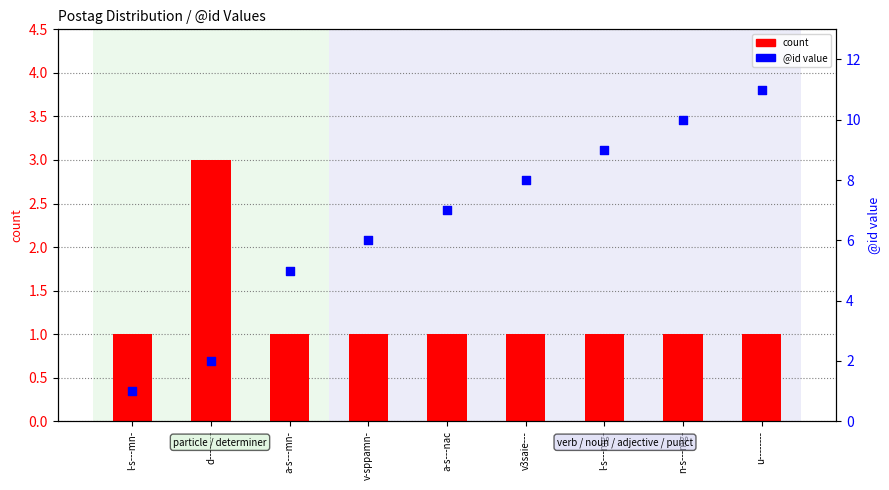

At which category is the sum across all series the highest?

u--------